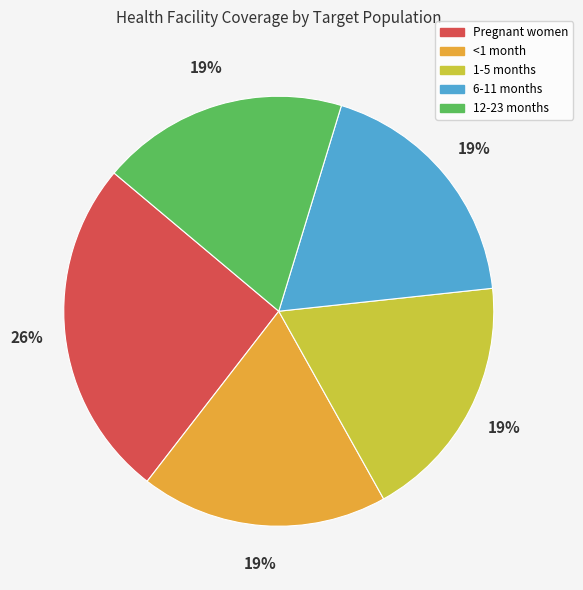

How many segments does this pie chart have?

5